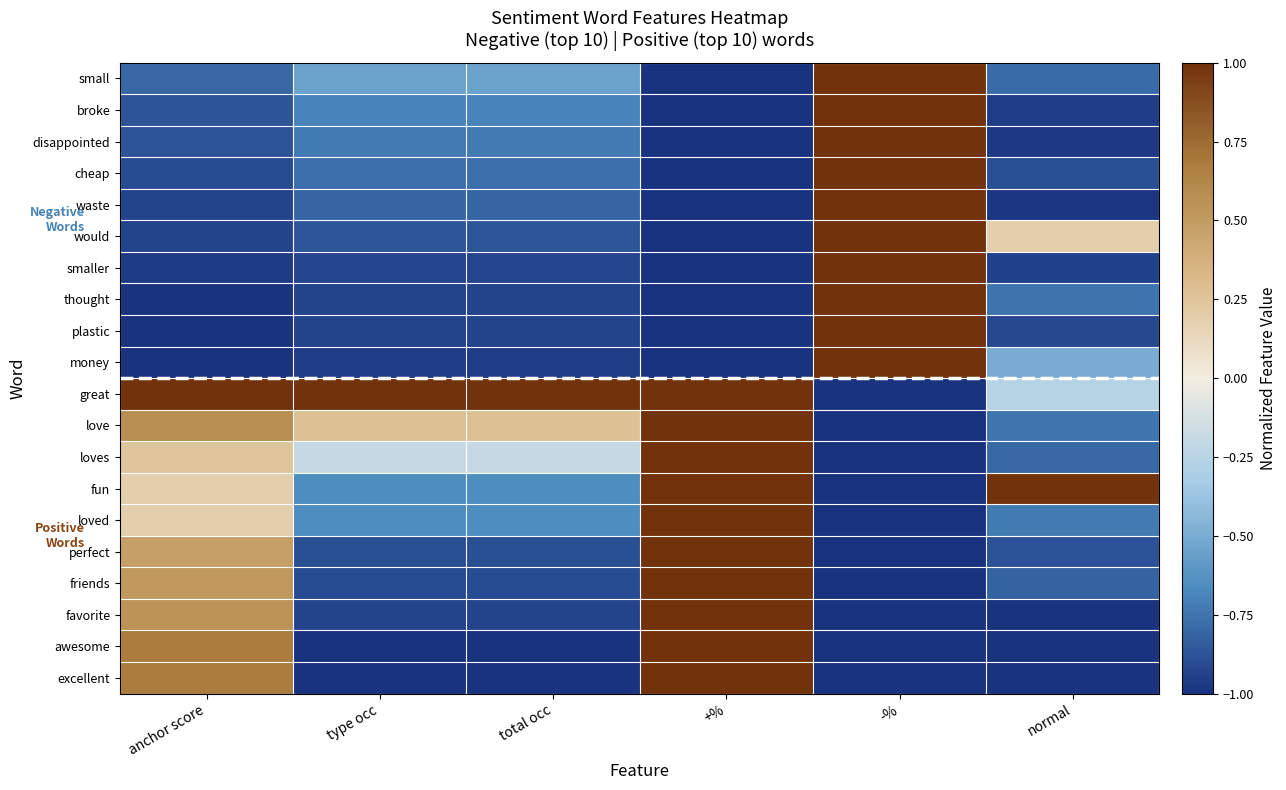

Which series has the largest total across all categories?

great